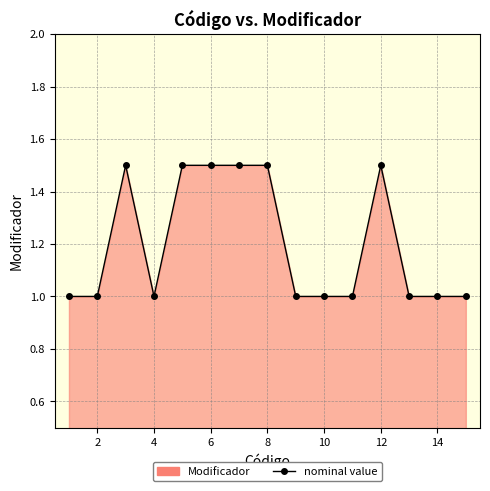

Reading left to right, transcribe all the data shown in this chart.

1.0	1.0	1.5	1.0	1.5	1.5	1.5	1.5	1.0	1.0	1.0	1.5	1.0	1.0	1.0